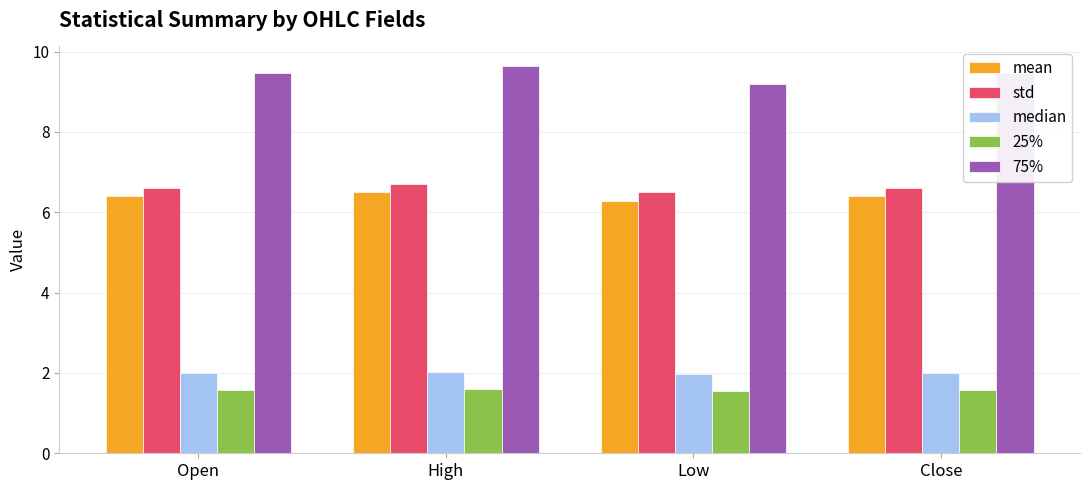

Which series has the largest range (max minus min)?

75%